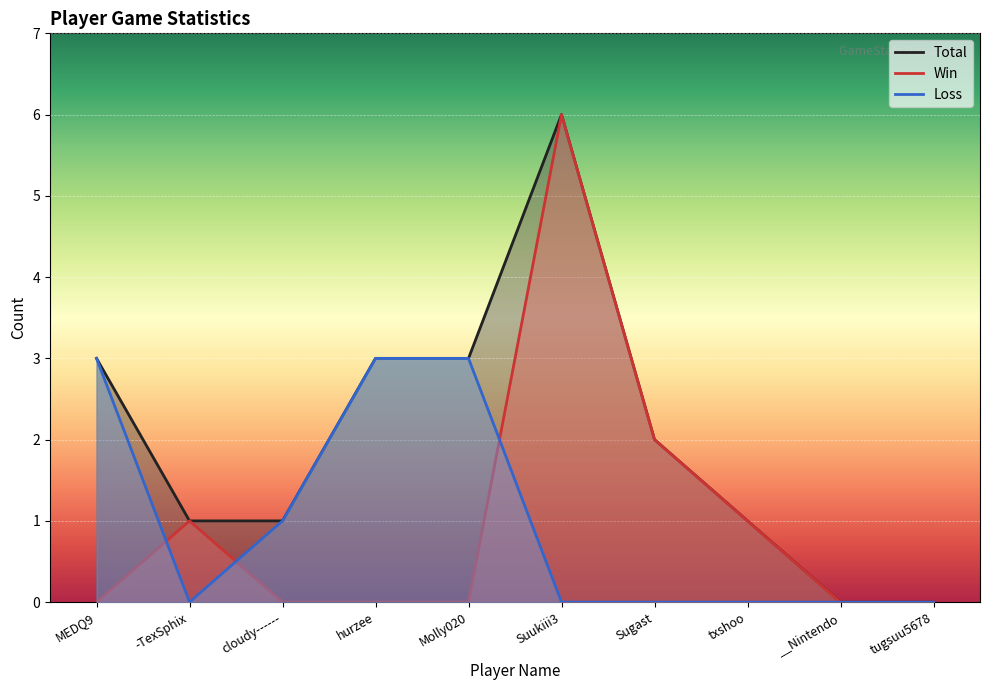

Does the chart display data point markers on the line(s)?

No